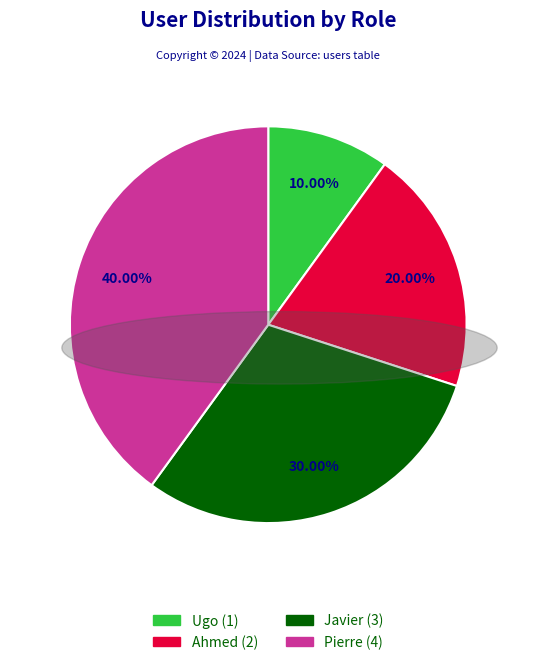

What is the smallest slice in the pie chart?

Ugo